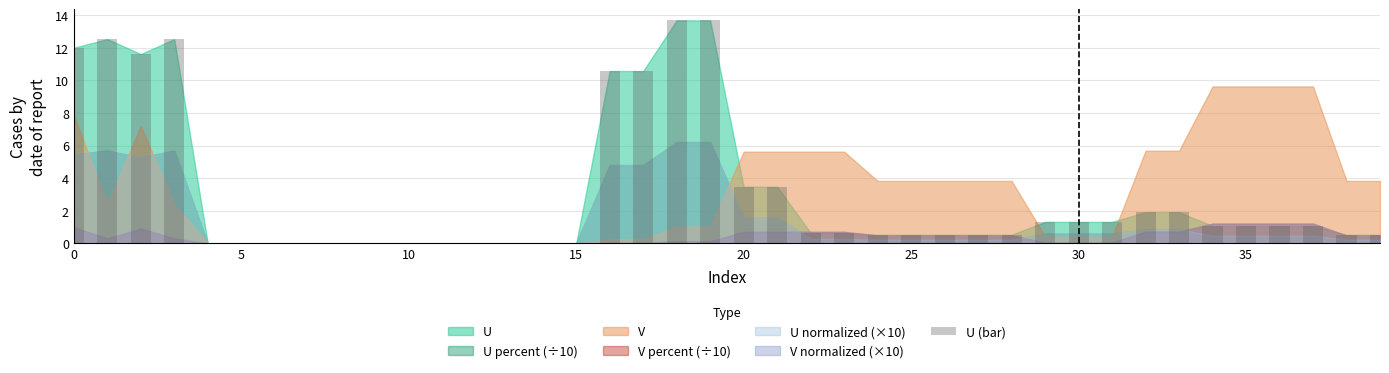

What is the greatest value displayed?

13.7